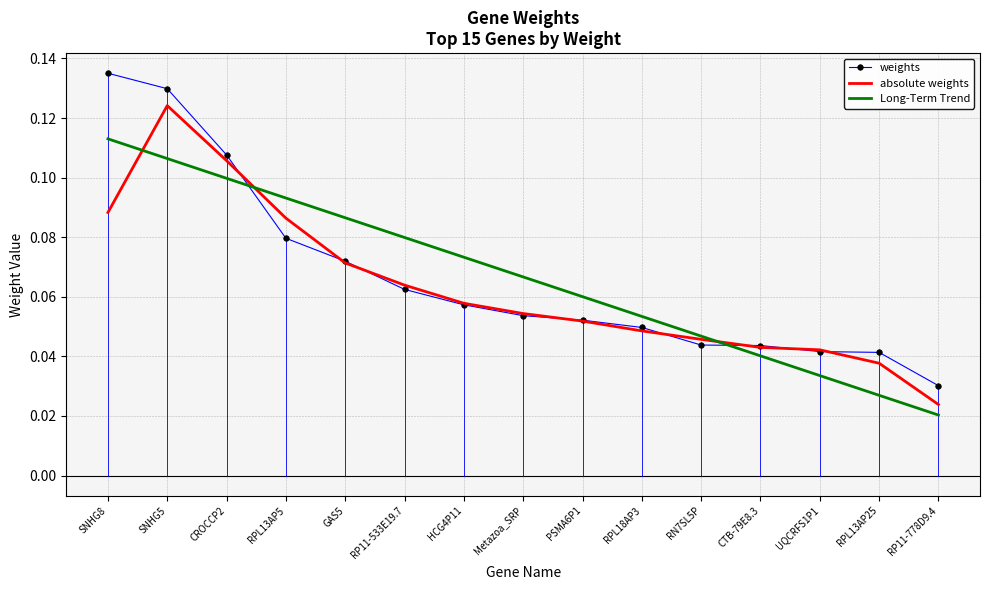

Which category has the highest value in the Long-Term Trend series?

SNHG8